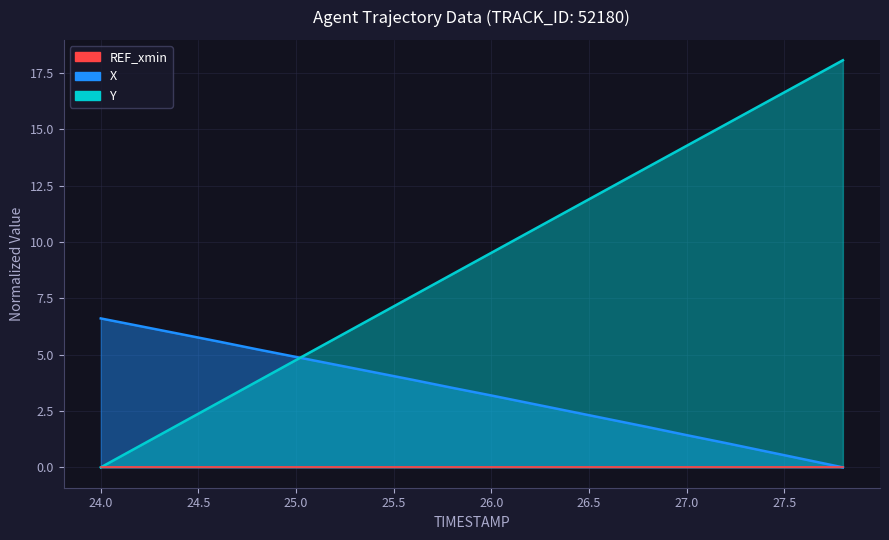

At which category is the sum across all series the highest?

27.8